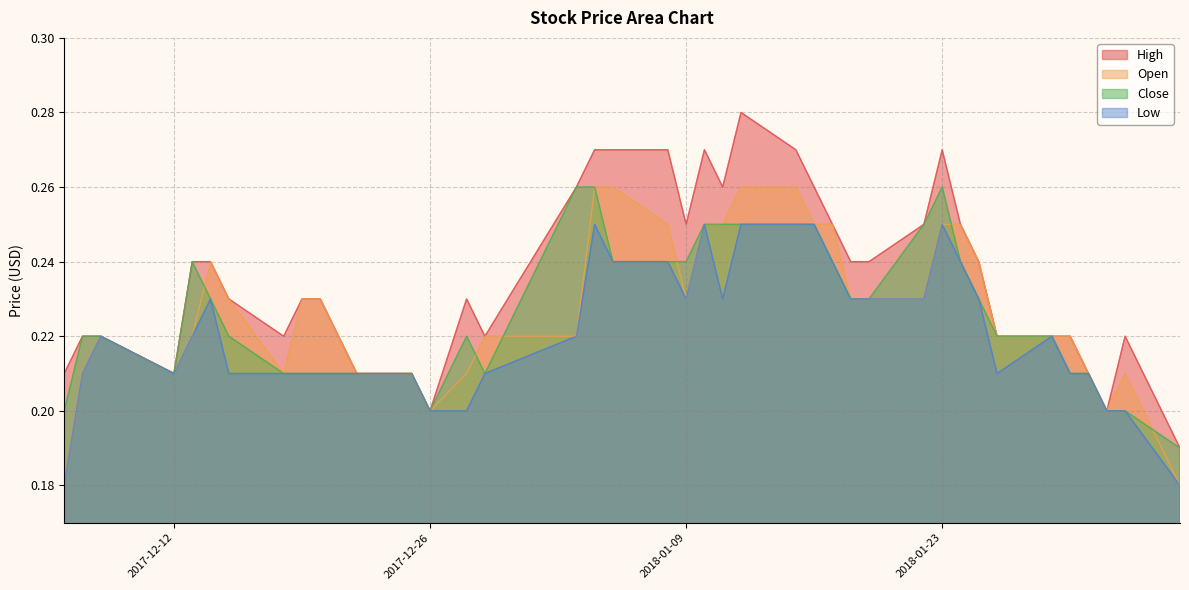

Read the Low value at 2018-01-17.

0.2